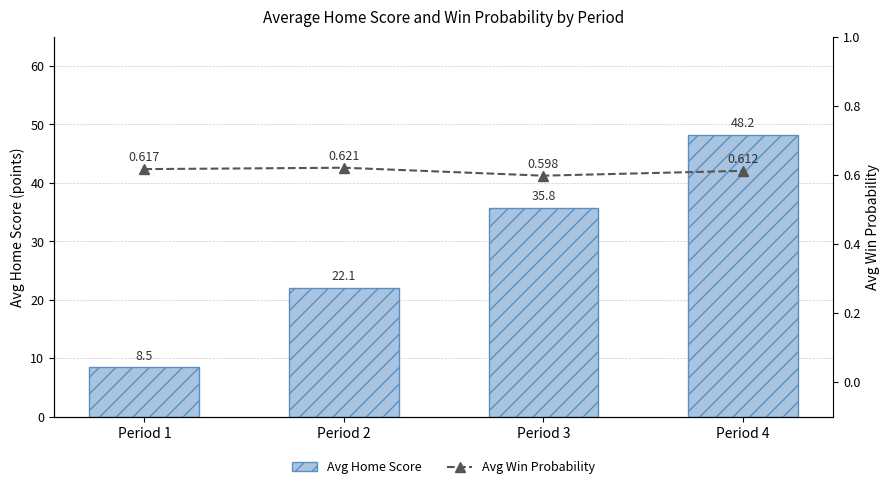

At Period 4, list the series in order from largest to smallest.

Avg Home Score, Avg Win Probability